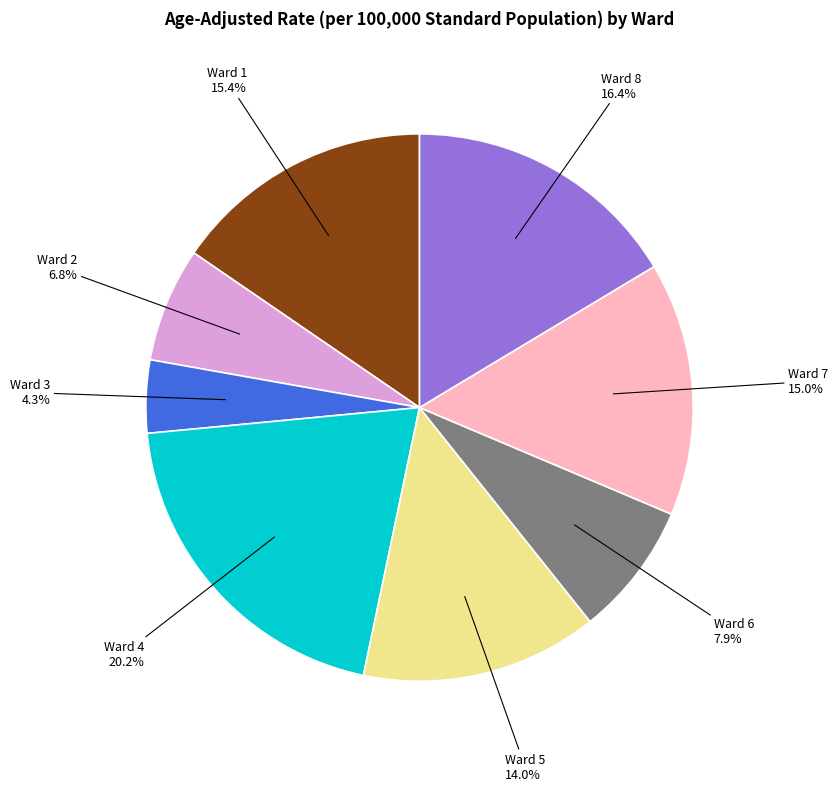

Which has a higher value, Ward 1 or Ward 2?

Ward 1